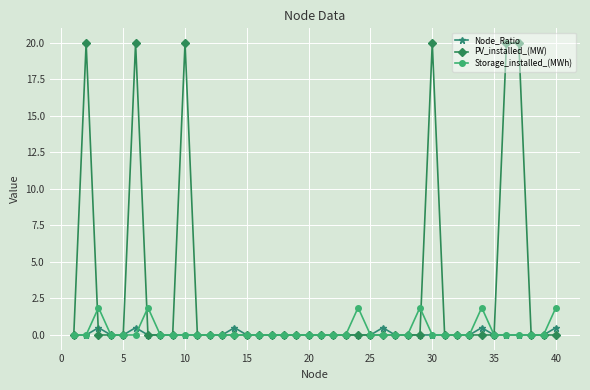

What is the highest value of the Node_Ratio series?

0.5